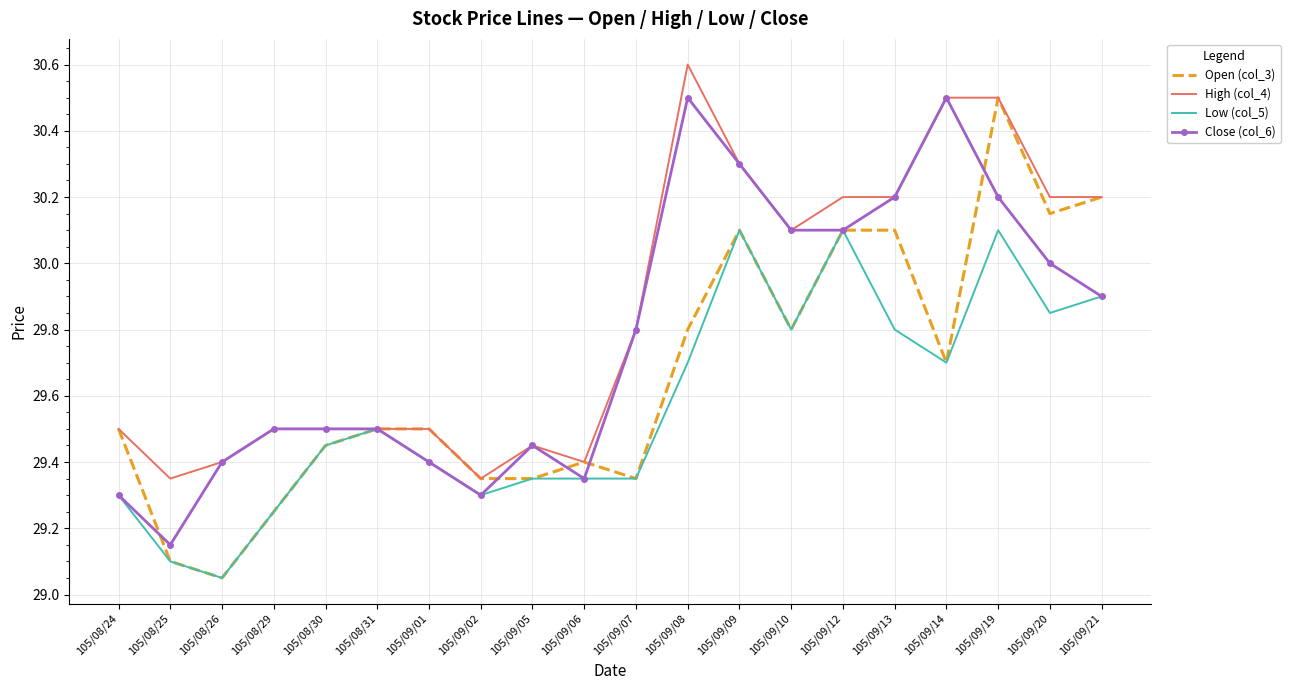

What is the difference between the highest and lowest values at 105/09/08?

0.9